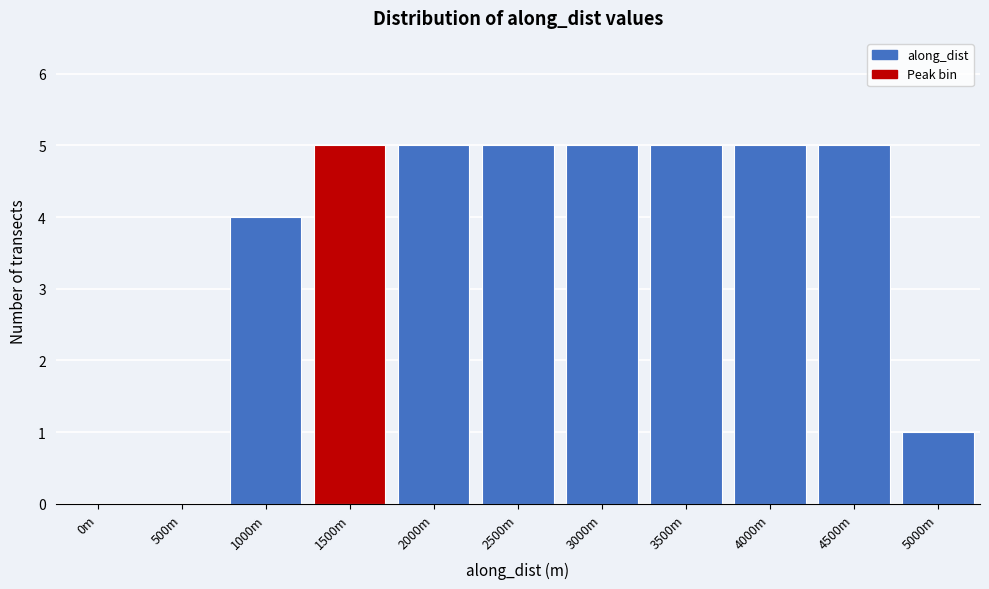

Reading right to left, list all the values displayed in this chart.

5000m=1	4500m=5	4000m=5	3500m=5	3000m=5	2500m=5	2000m=5	1500m=5	1000m=4	500m=0	0m=0